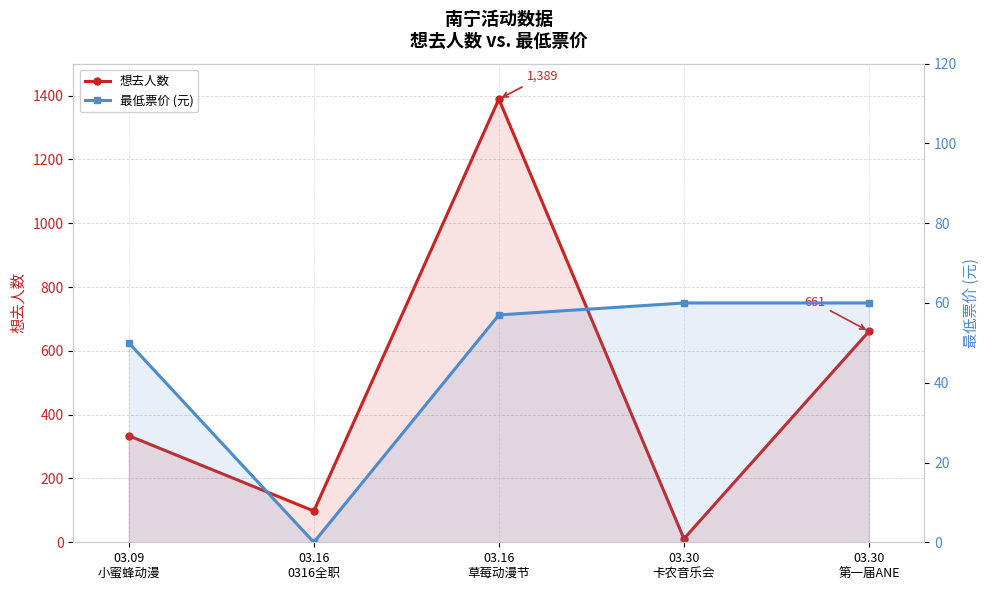

What is the label of the 2nd point from the left?

03.16
0316全职